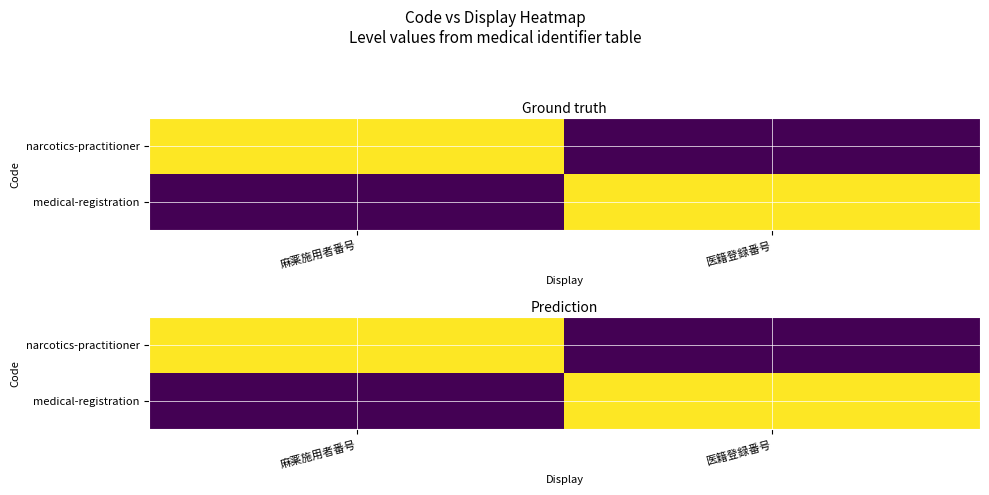

At which label is medical-registration closest to 0?

麻薬施用者番号